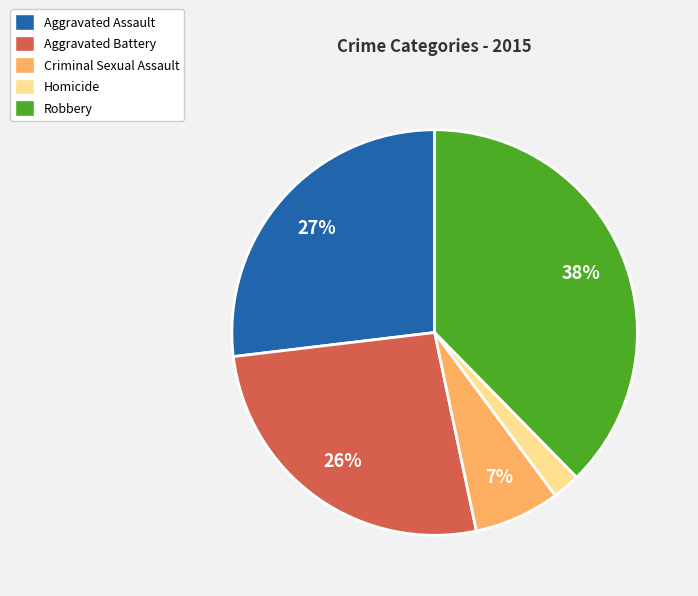

Which category has the smallest portion of the pie?

Homicide